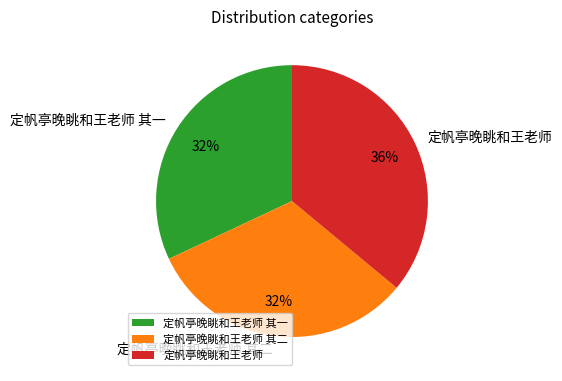

To the nearest percent, what portion does 定帆亭晚眺和王老师 其二 represent?

32%